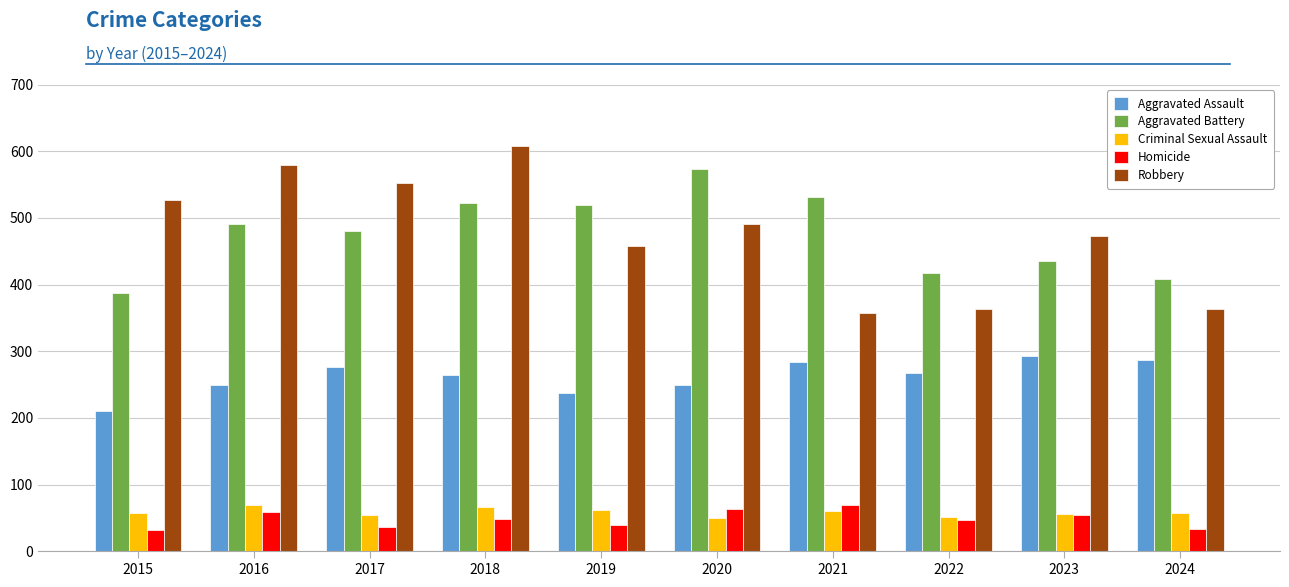

What is the approximate value of Aggravated Assault at 2024?

287